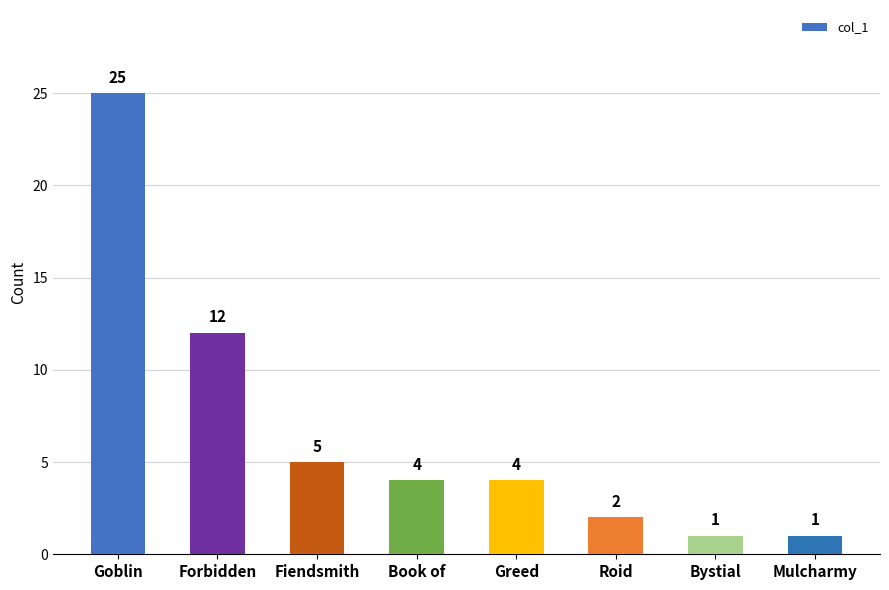

What is the difference between the values at Book of and Mulcharmy?

3